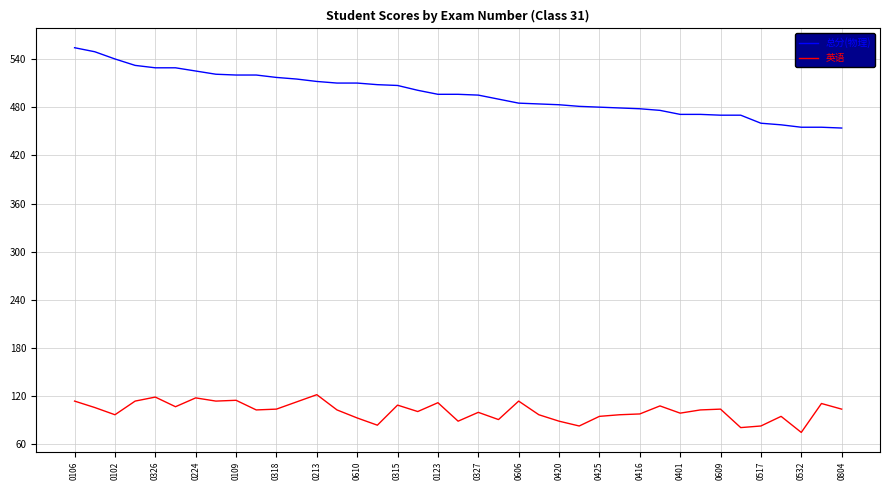

Rank the series by their average value, from highest to lowest.

总分(物理), 英语